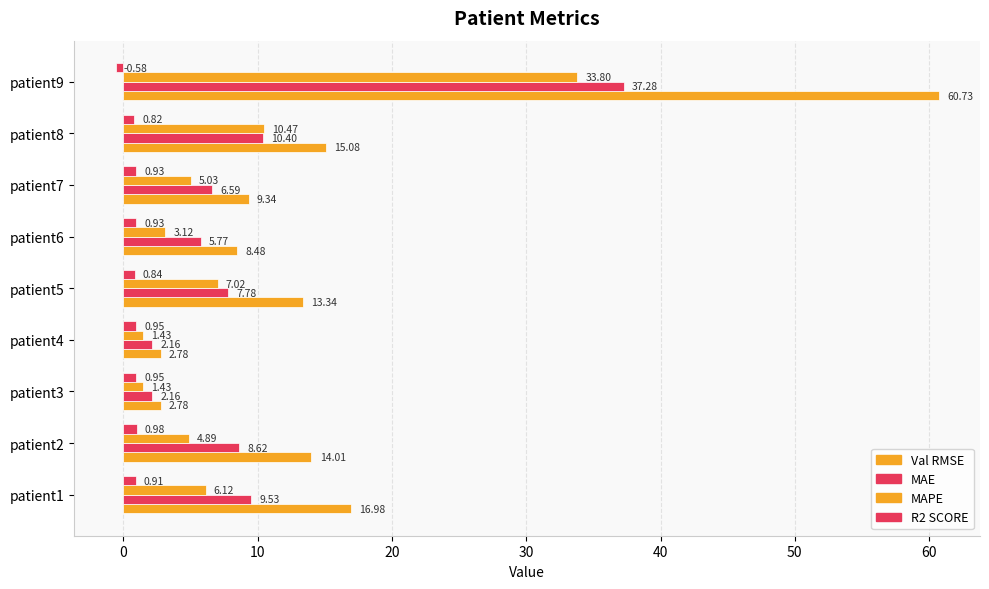

Count the number of data series in this chart.

4